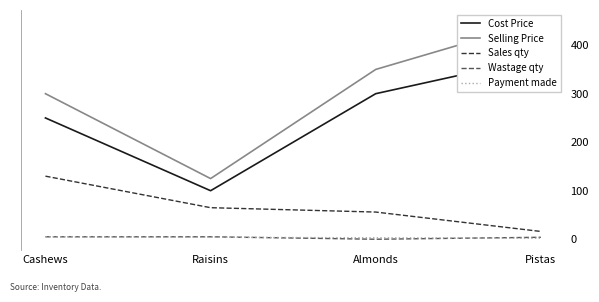

How many interior local valleys does the Cost Price series have?

1